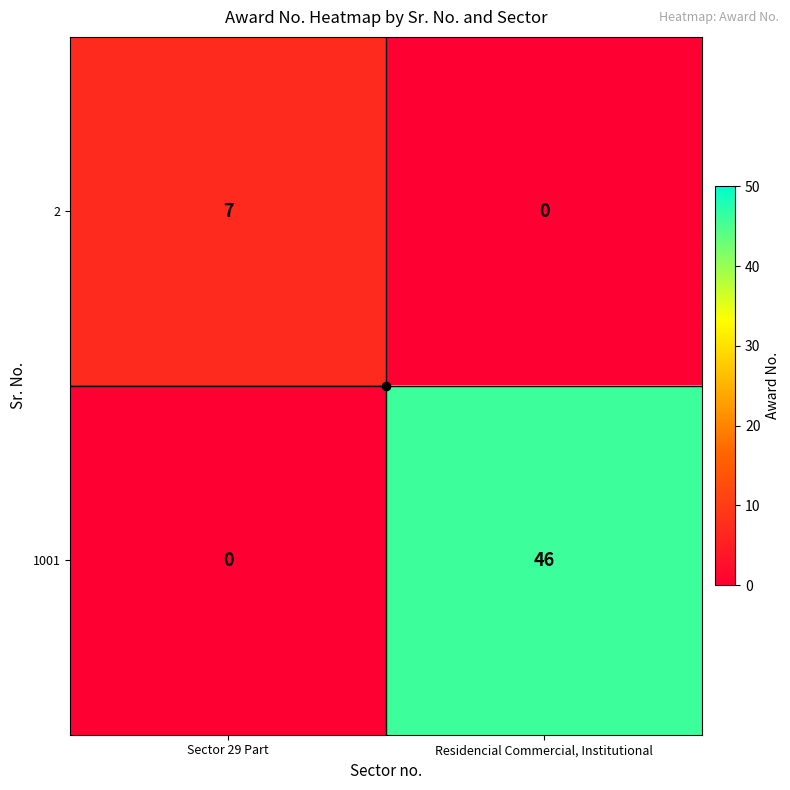

What is the sum of all 2 values?

7